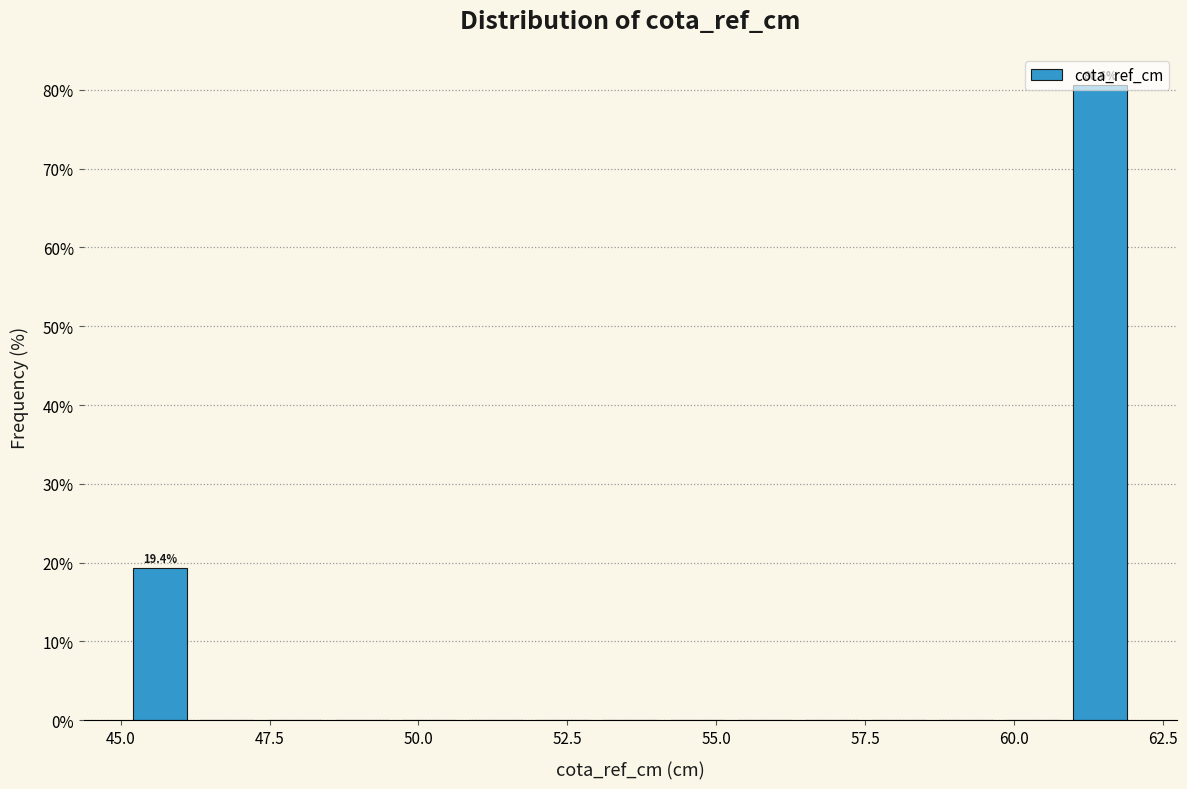

Around what value on the x-axis is the tallest bar? Give the approximate position of its centre, as read against the axis.

61.5